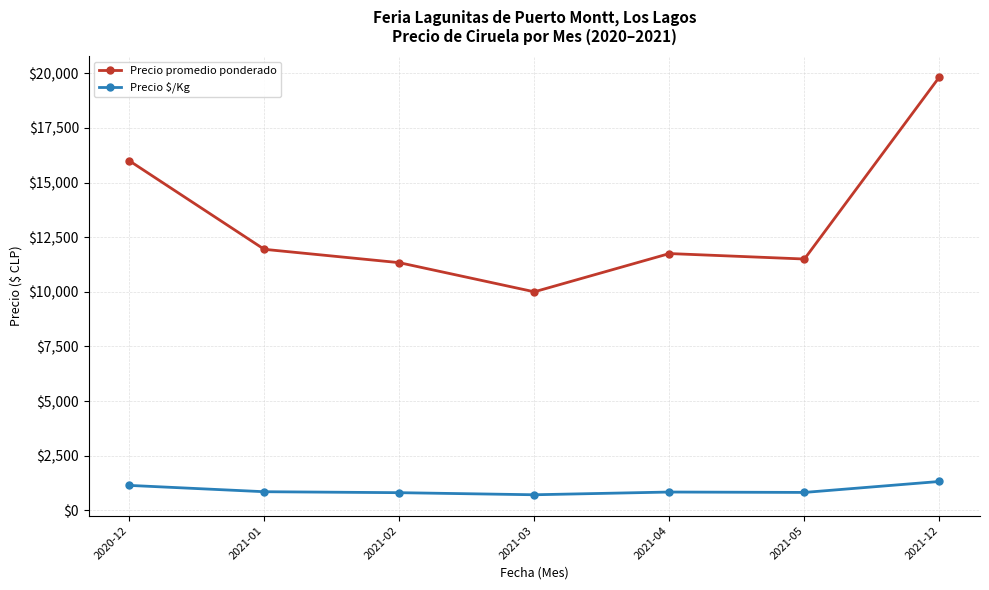

At which category does Precio promedio ponderado reach its first local valley?

2021-03